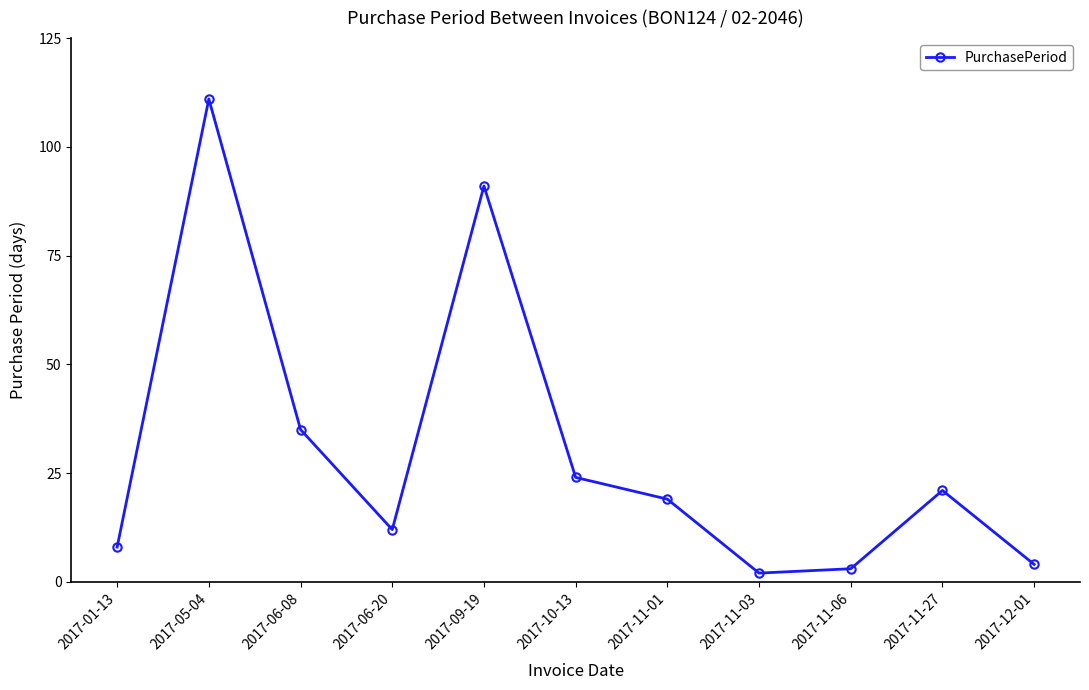

True or false: the data shows 8 at 2017-01-13.

True